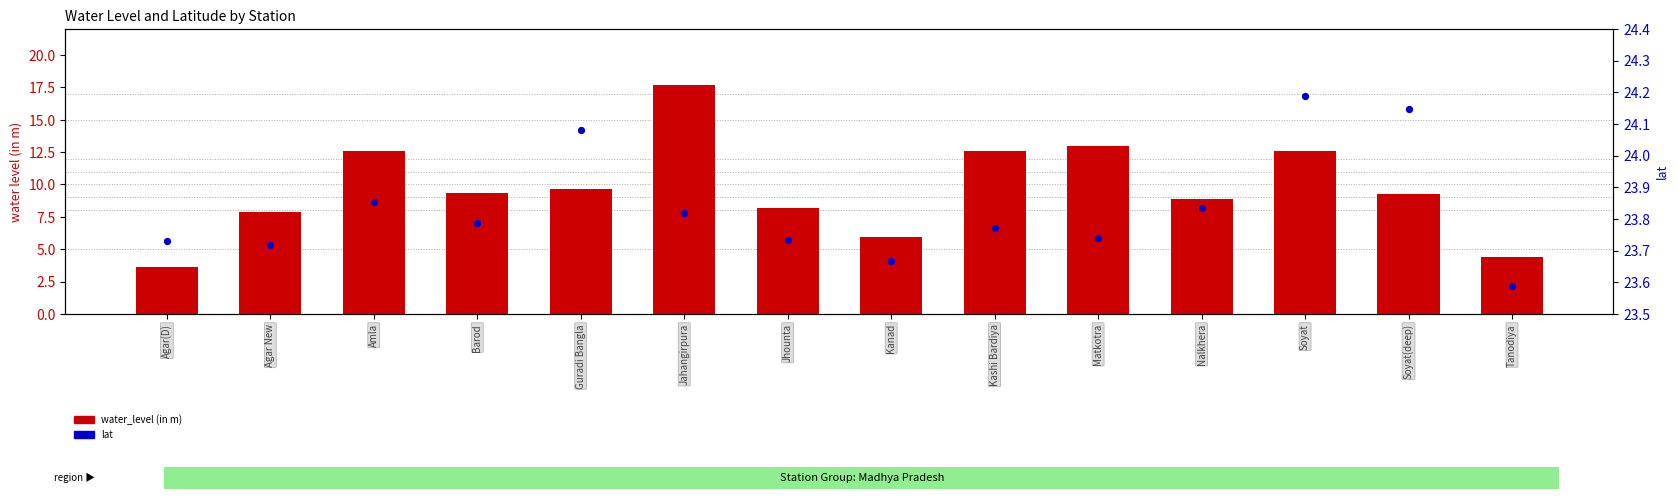

At which category is the sum across all series the highest?

Jahangirpura